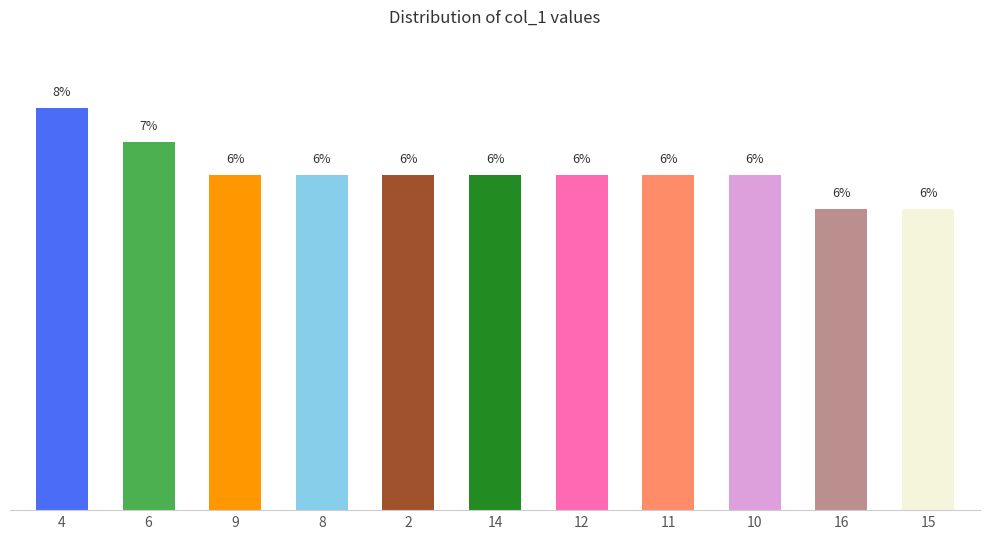

What is the maximum value shown in the chart?

12